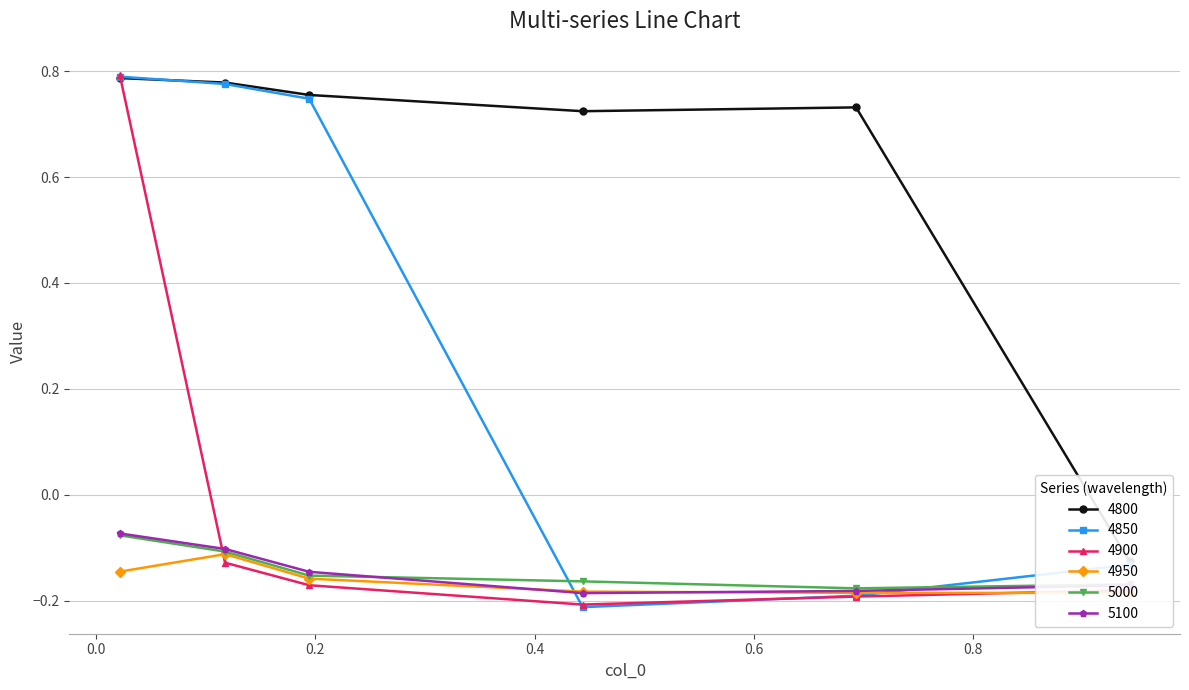

Is this an area chart (filled region under the line)?

No